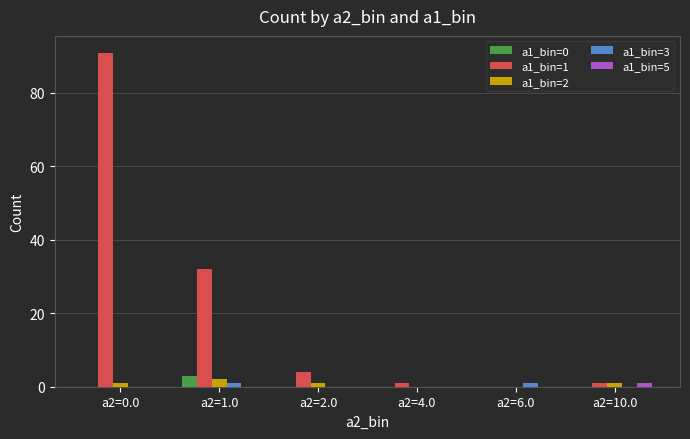

Is it true that a1_bin=5 equals 0 at a2=6.0?

True